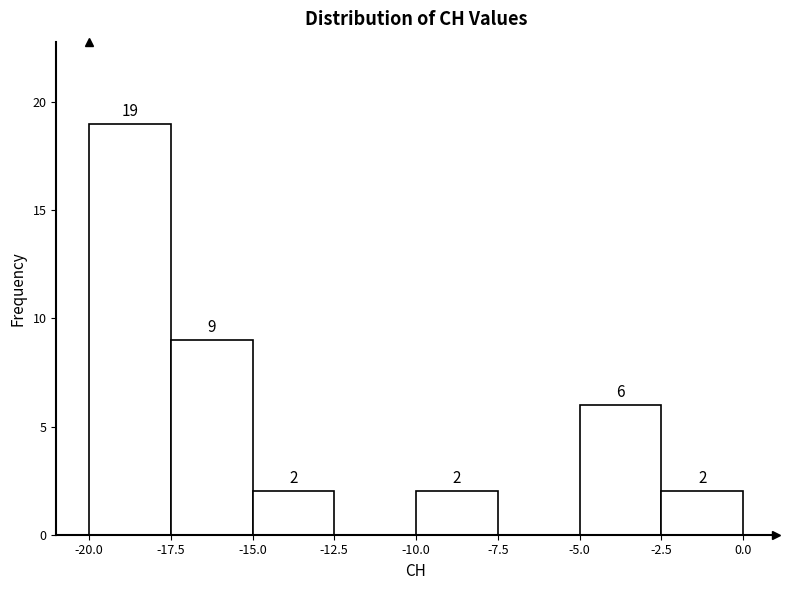

Over which range of the x-axis is the bar tallest?

-20.0 to -17.5